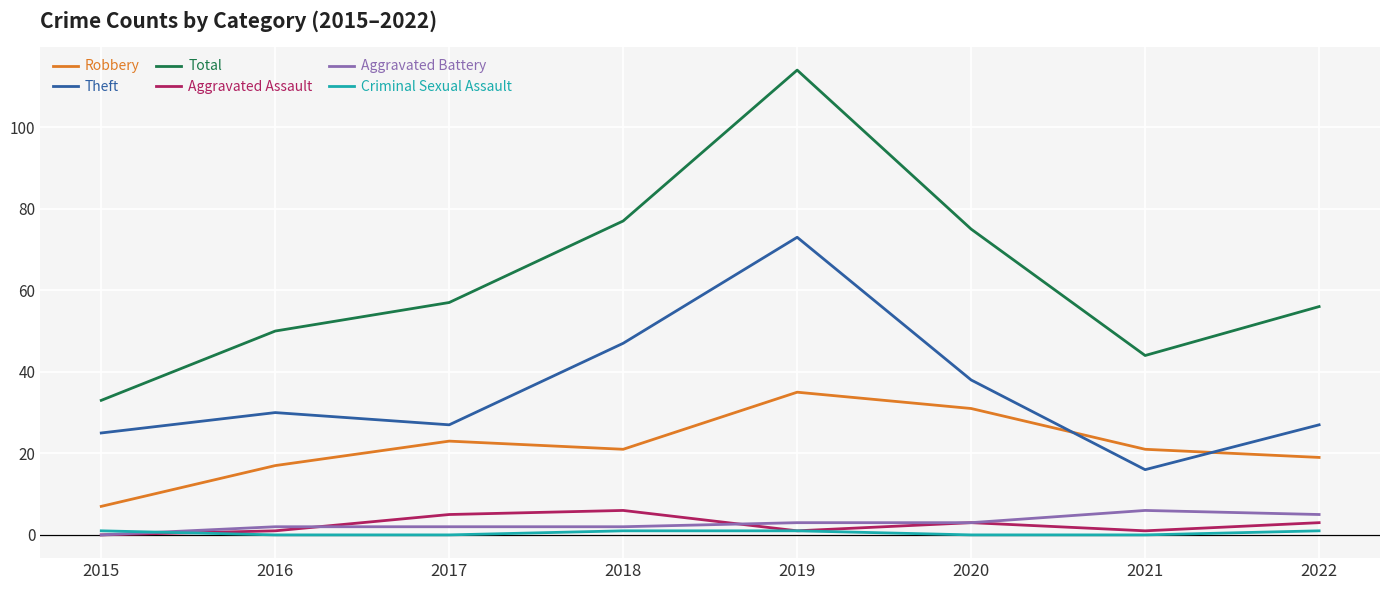

At how many categories does at least one series exceed 86?

1